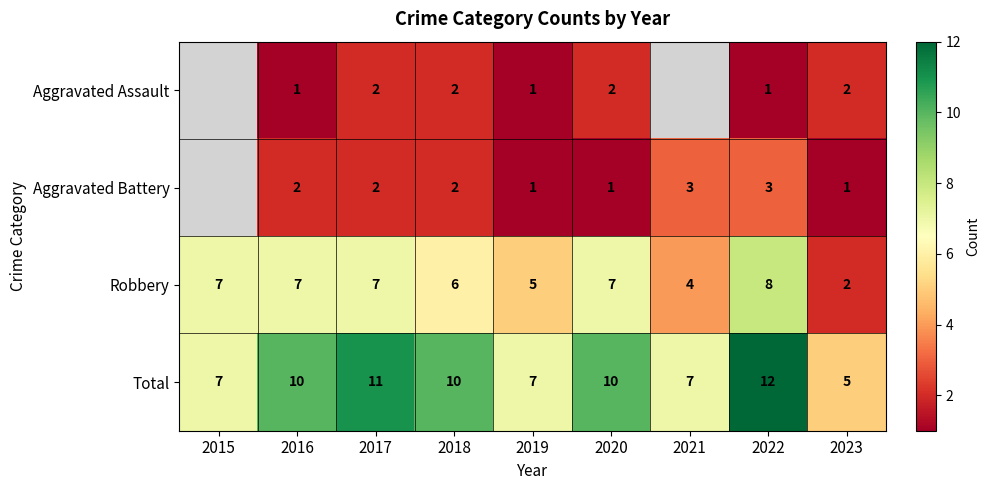

What is the total value across all series at 2016?

20.0